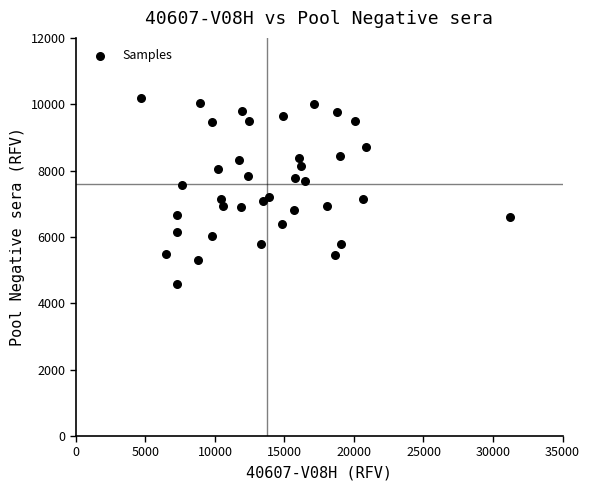

What is the range of X values (max minus min)?

26493.0